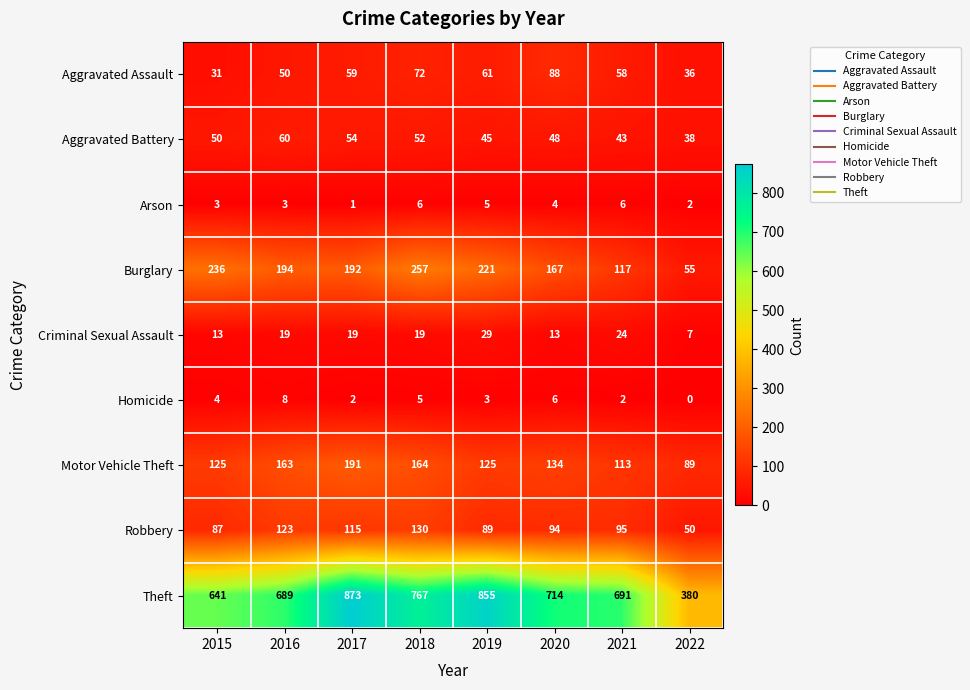

What is the average value of the Arson series?

4